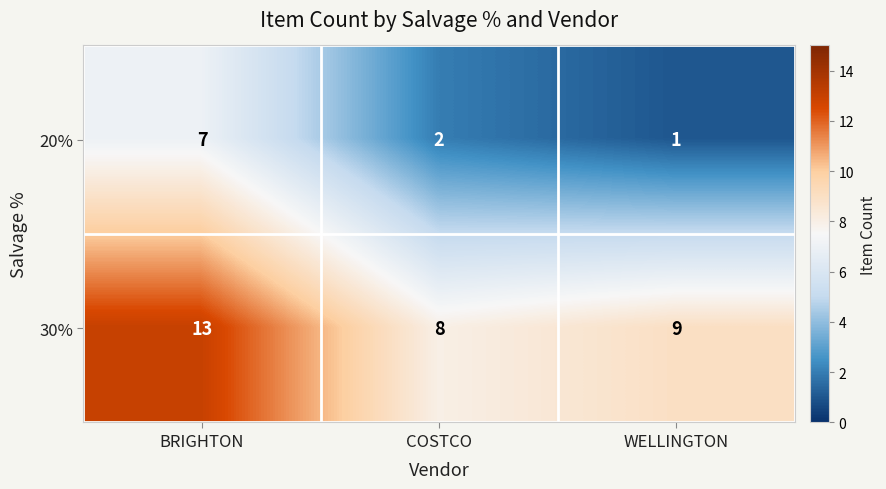

Reading left to right, extract all data points from this chart.

20%: BRIGHTON=7	COSTCO=2	WELLINGTON=1
30%: BRIGHTON=13	COSTCO=8	WELLINGTON=9